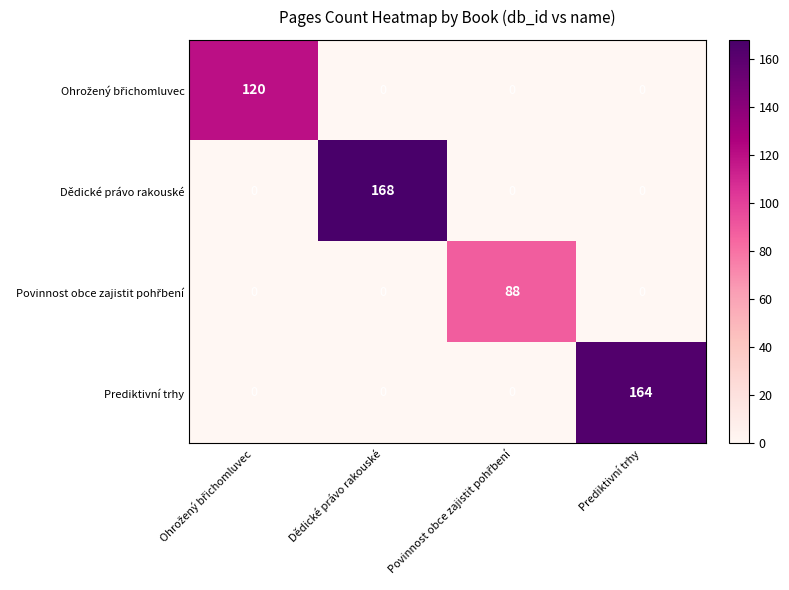

Is it true that Dědické právo rakouské equals 284 at Dědické právo rakouské?

False